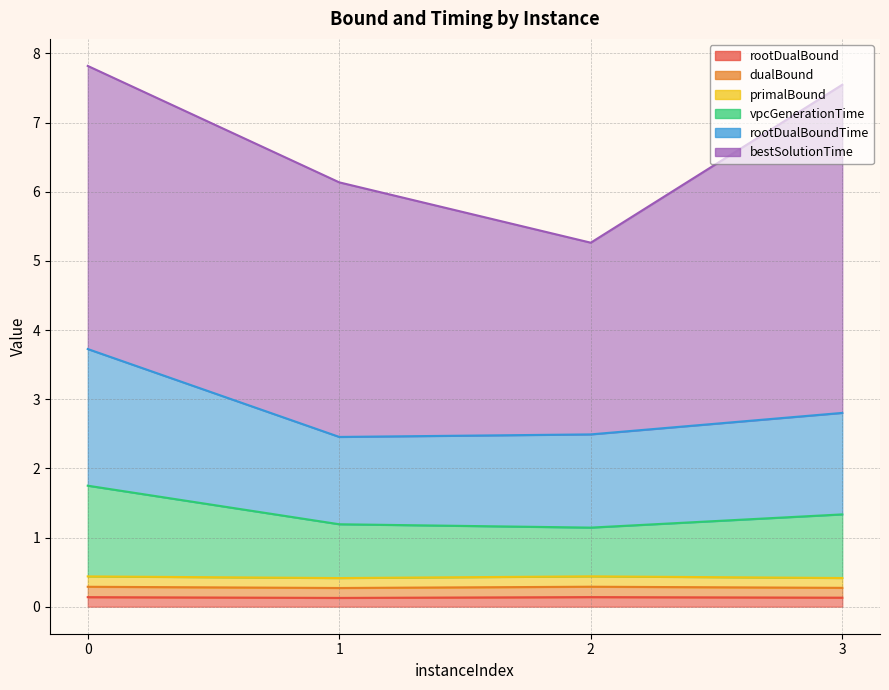

What is the total value across all series at 2?

4.2